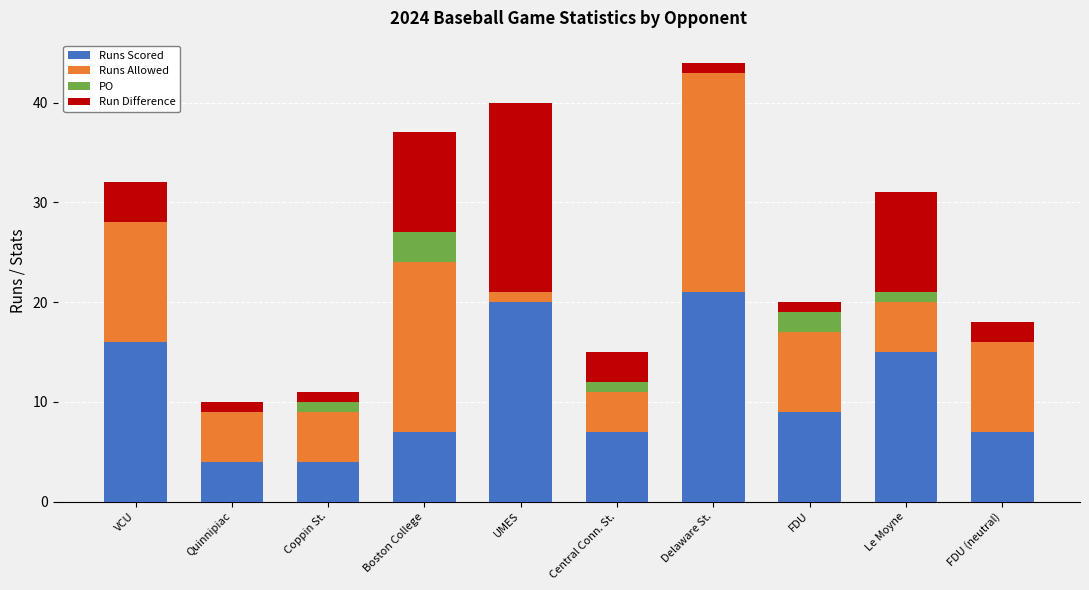

Are the bars grouped side by side (vs. stacked)?

No